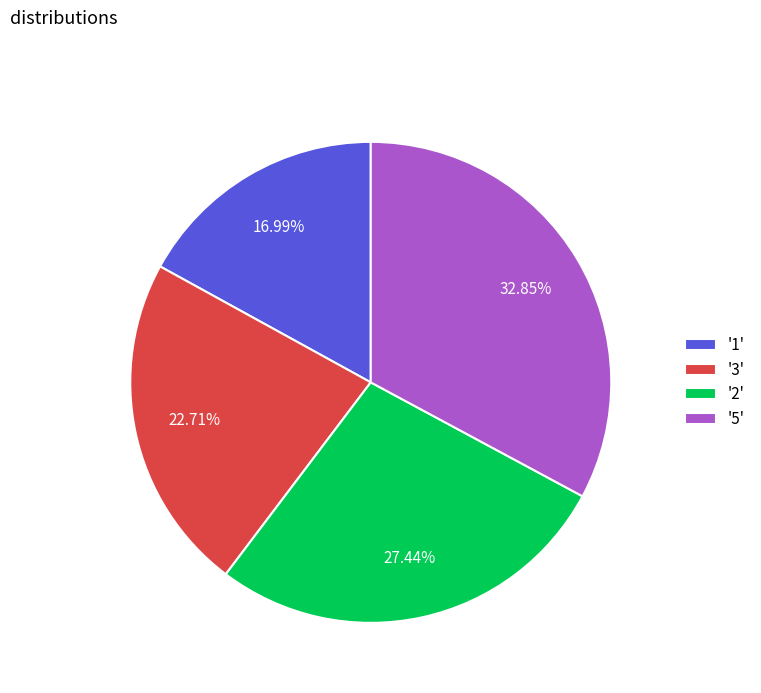

To the nearest percent, what is the average slice percentage?

25%